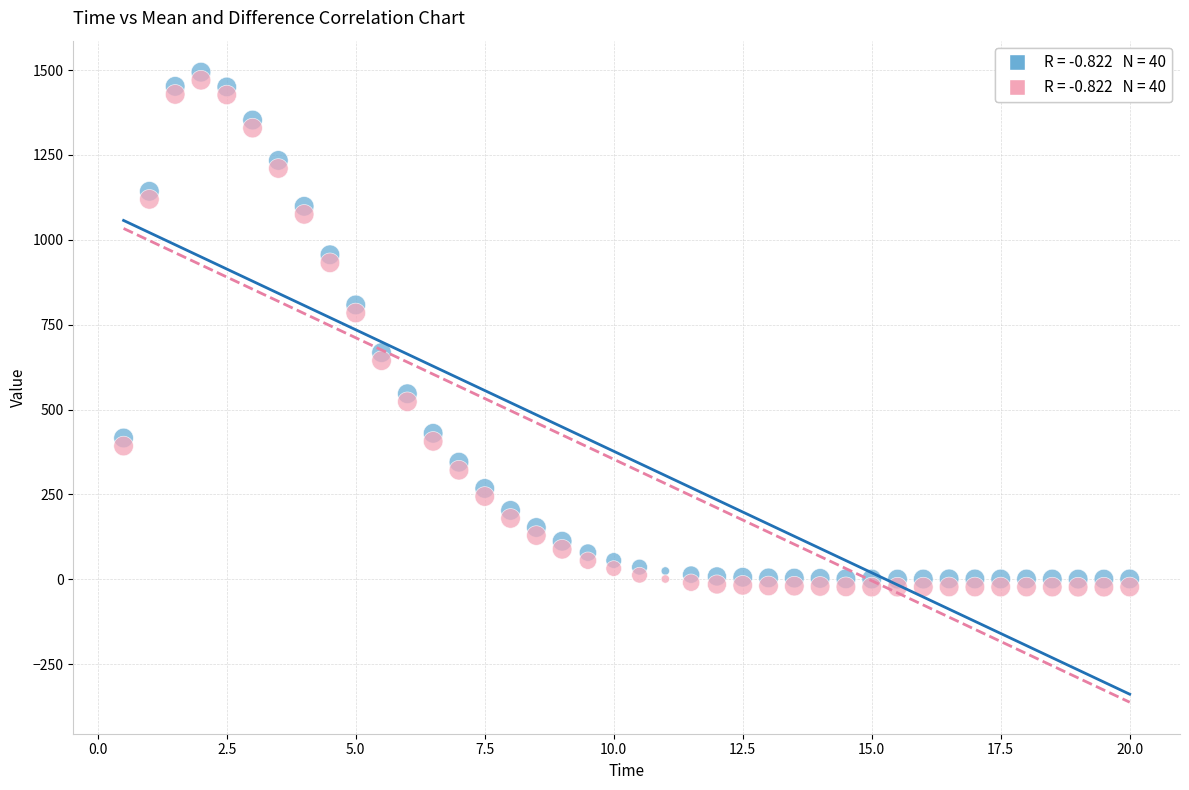

Across all data points, what is the range of X values (max minus min)?

19.5